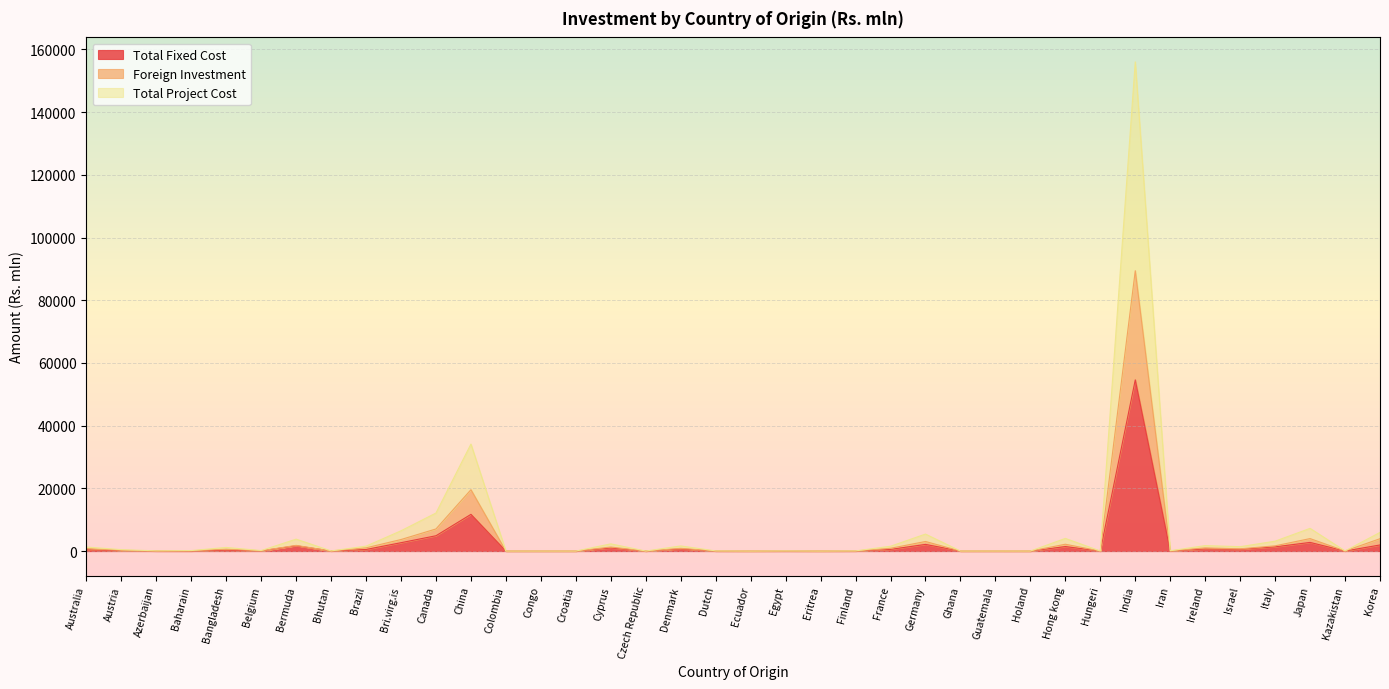

What is the difference between the maximum and minimum values in the Foreign Investment series?

89411.4